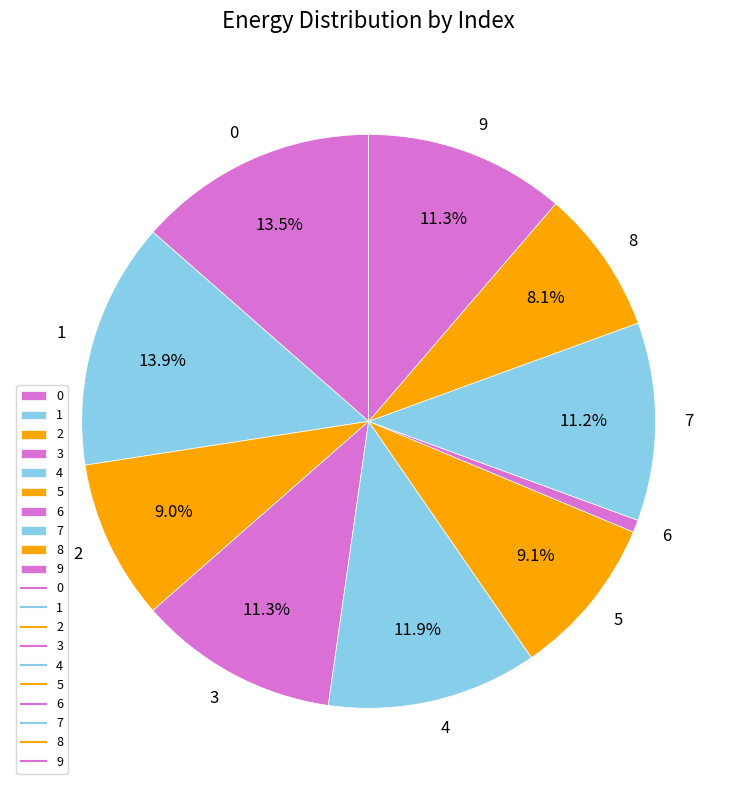

How many slices are in this pie chart?

10